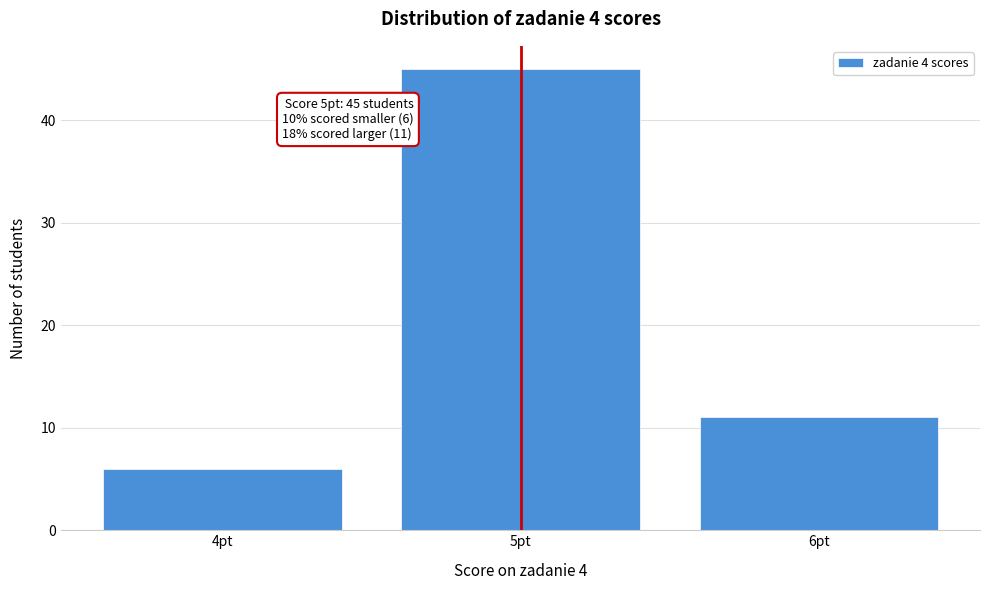

Reading left to right, what are all the values shown in this chart?

4pt=6	5pt=45	6pt=11